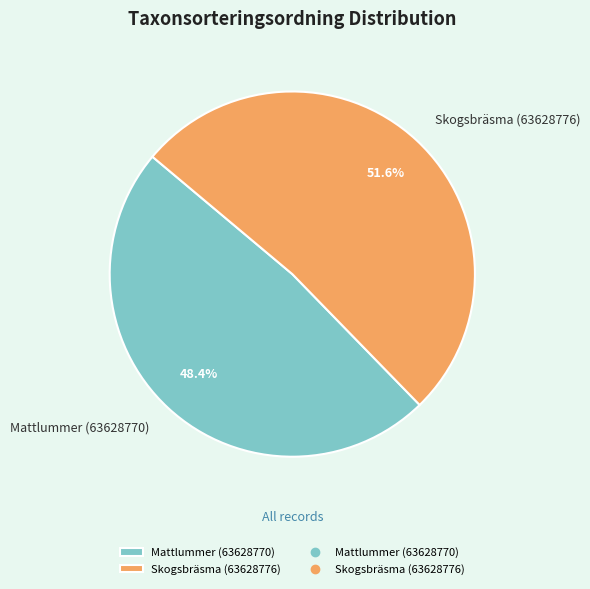

What percentage do Mattlummer (63628770) and Skogsbräsma (63628776) together represent?

100.0%